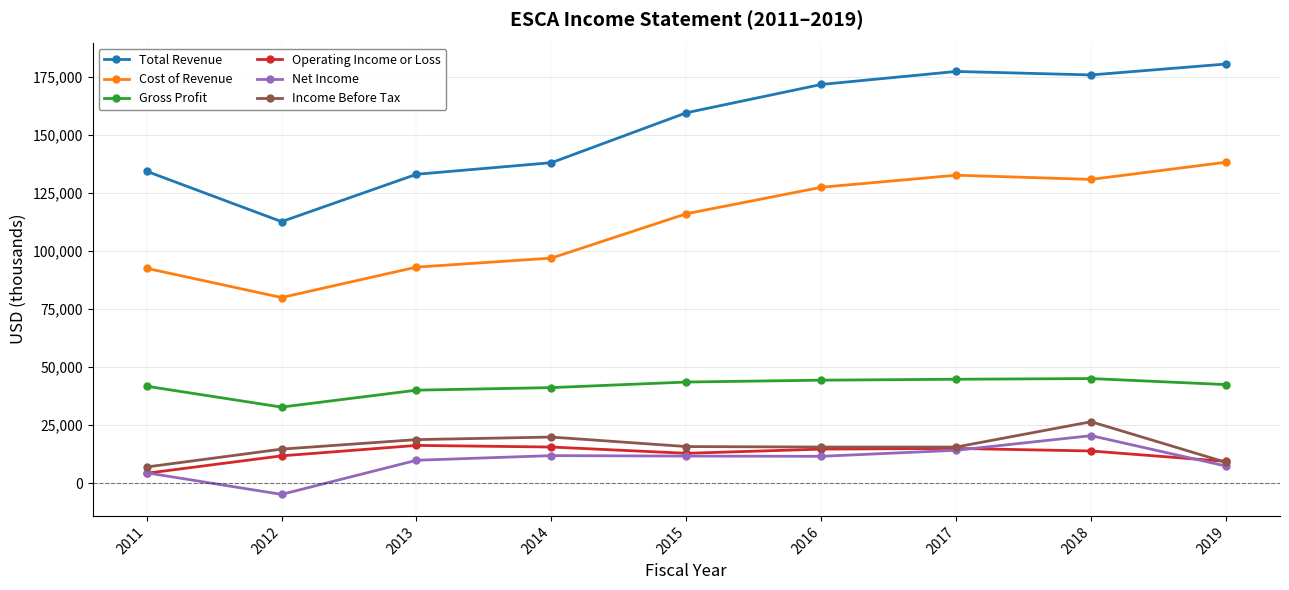

Read the Operating Income or Loss value at 2014, to the nearest 100.

15500